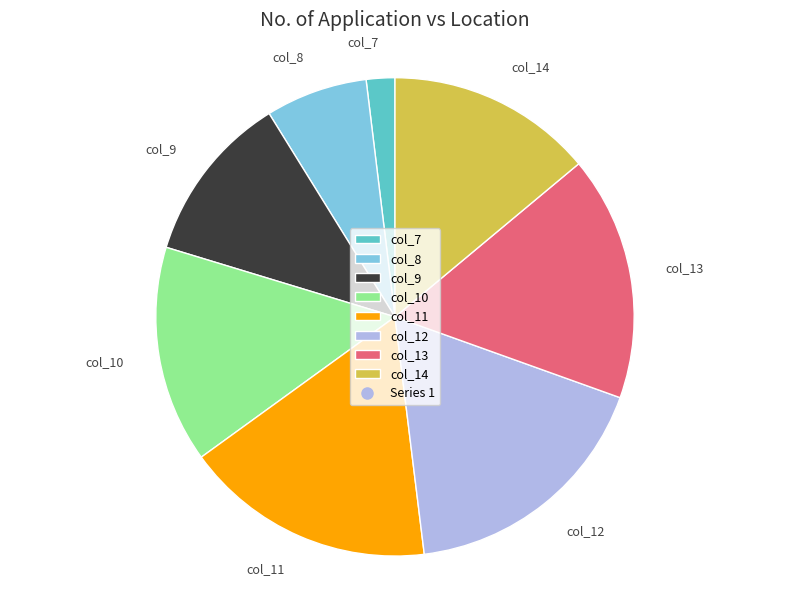

Do col_10 and col_11 together represent more than half of the pie?

No